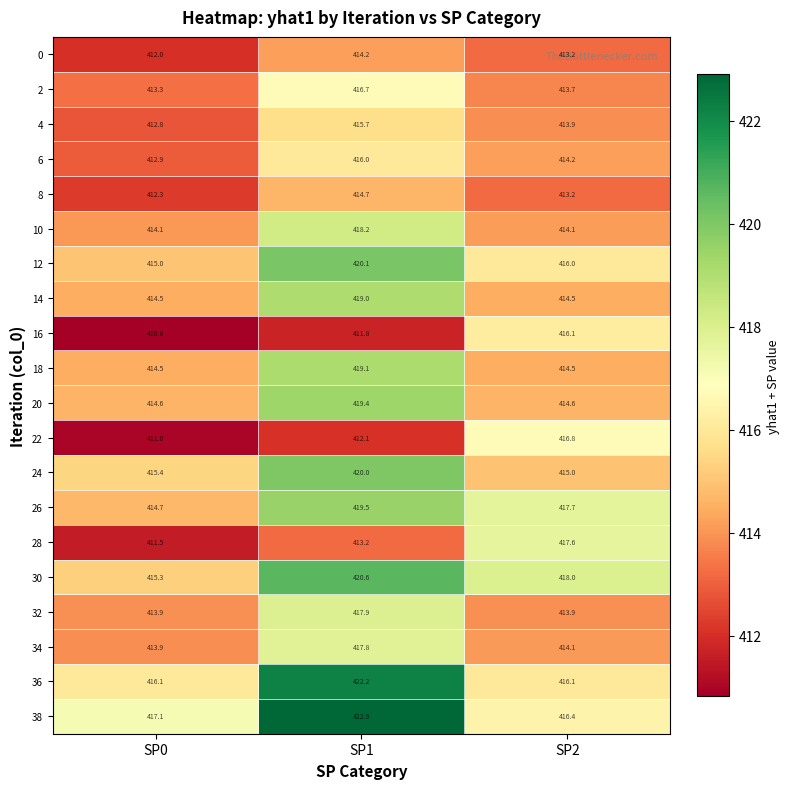

What is the spread (max minus min) of values at SP0?

6.3